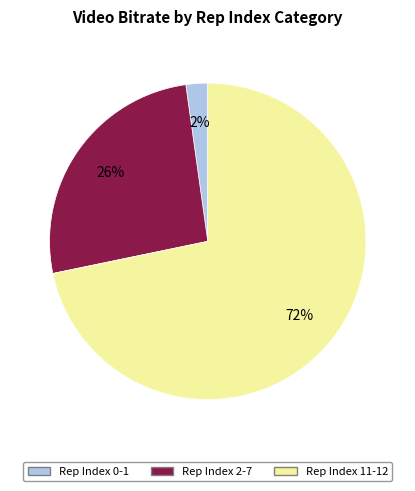

The Rep Index 2-7 slice represents 26% of the pie. True or false?

True